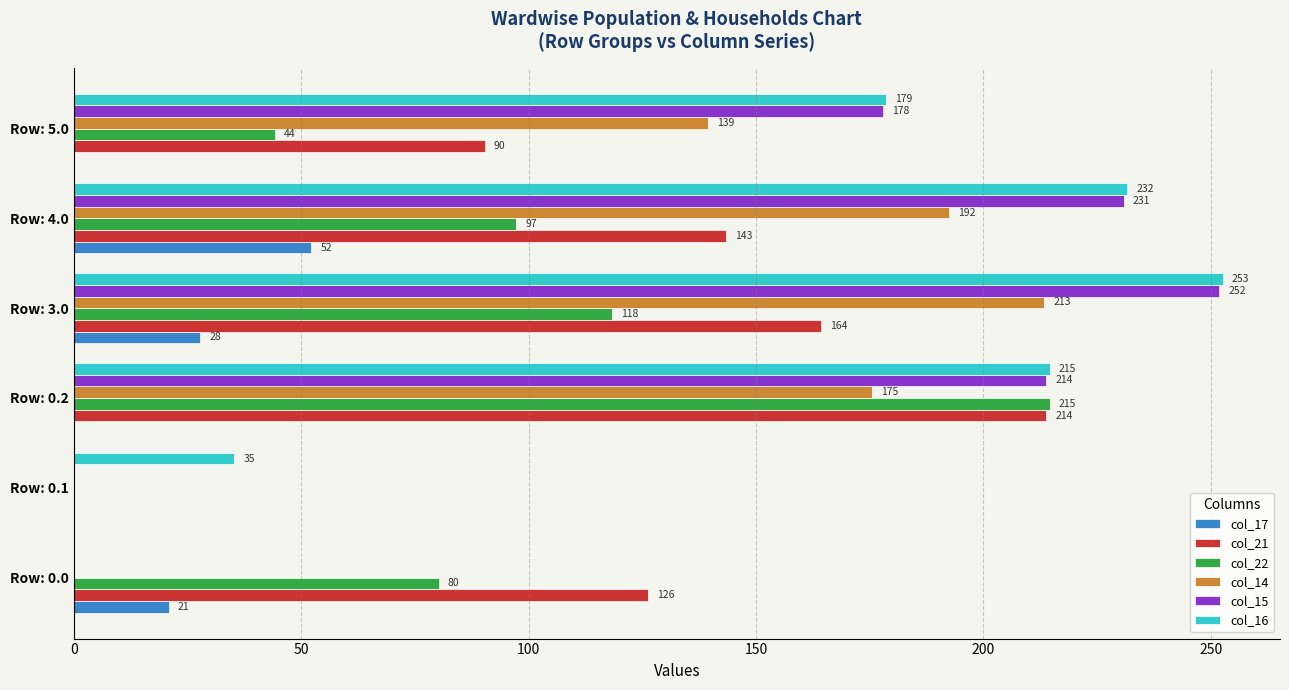

Which series has the largest total across all categories?

col_16